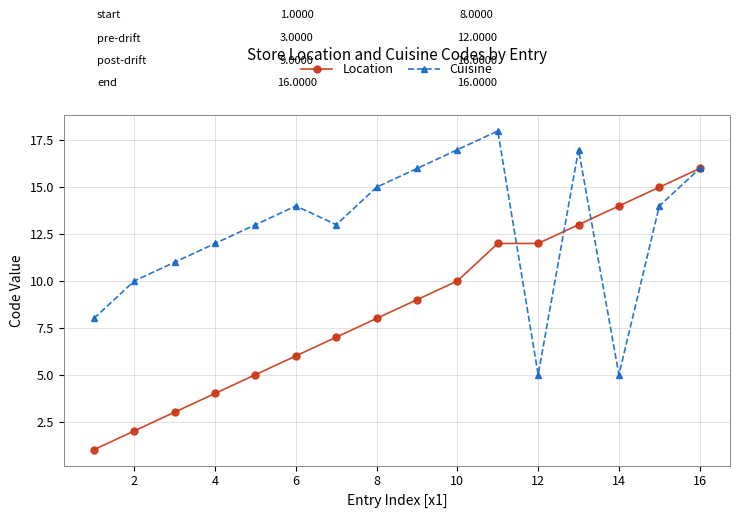

Rank the series by their maximum value, from lowest to highest.

Location, Cuisine